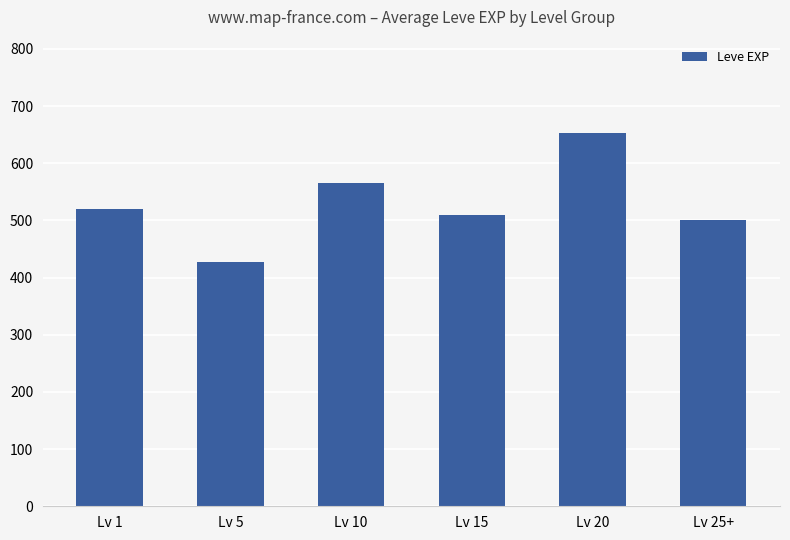

The value at Lv 10 is 566. True or false?

True